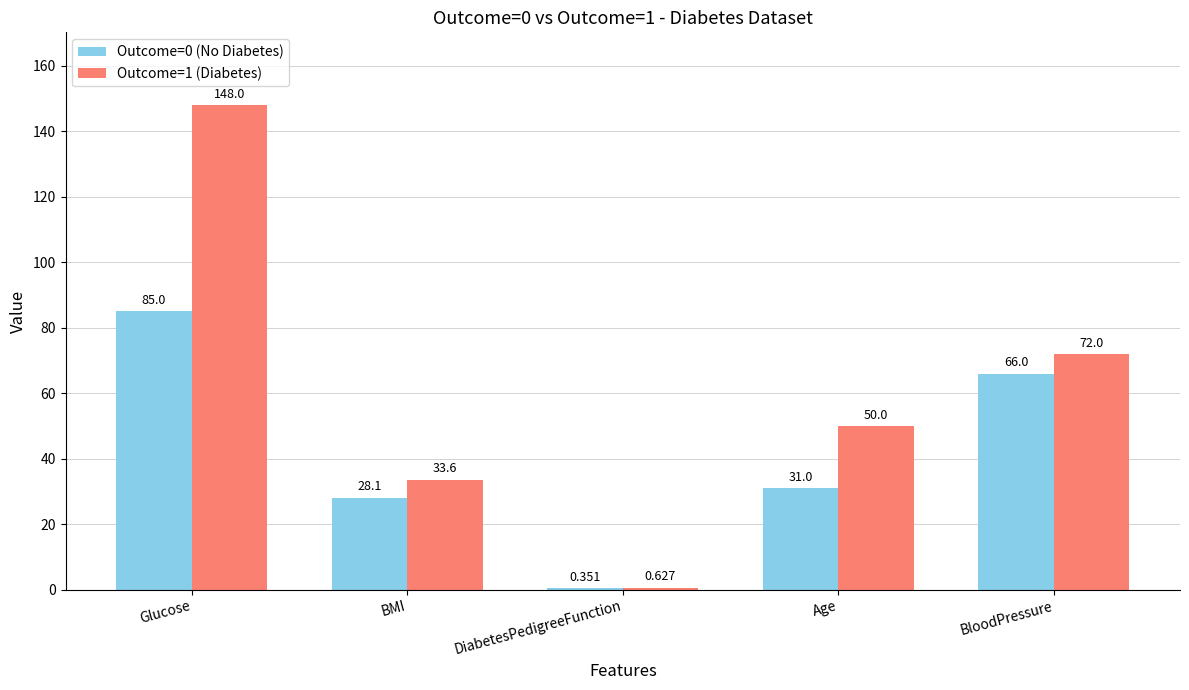

At which category is the sum across all series the highest?

Glucose